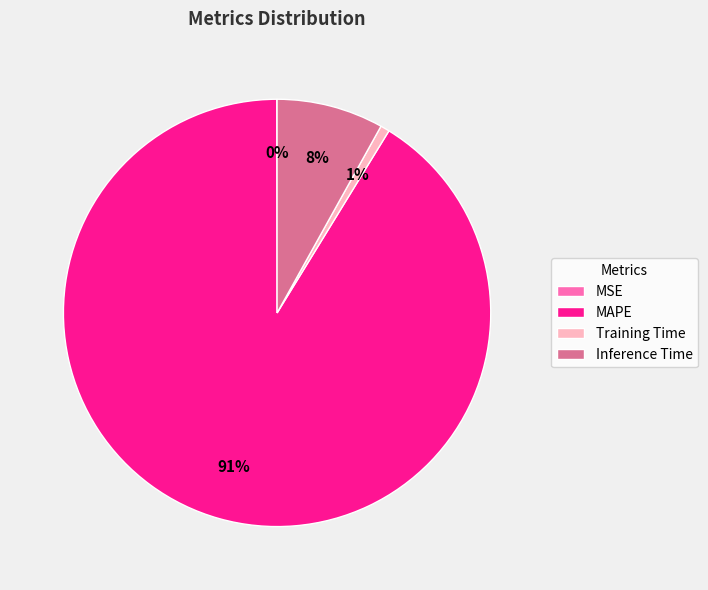

Does MAPE represent more than half of the total?

Yes